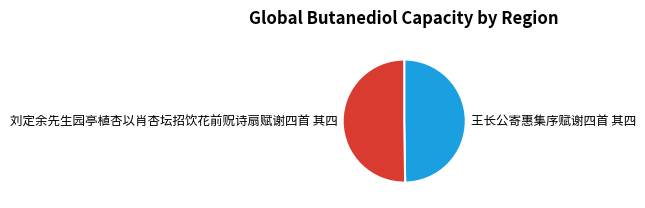

How many segments does this pie chart have?

2